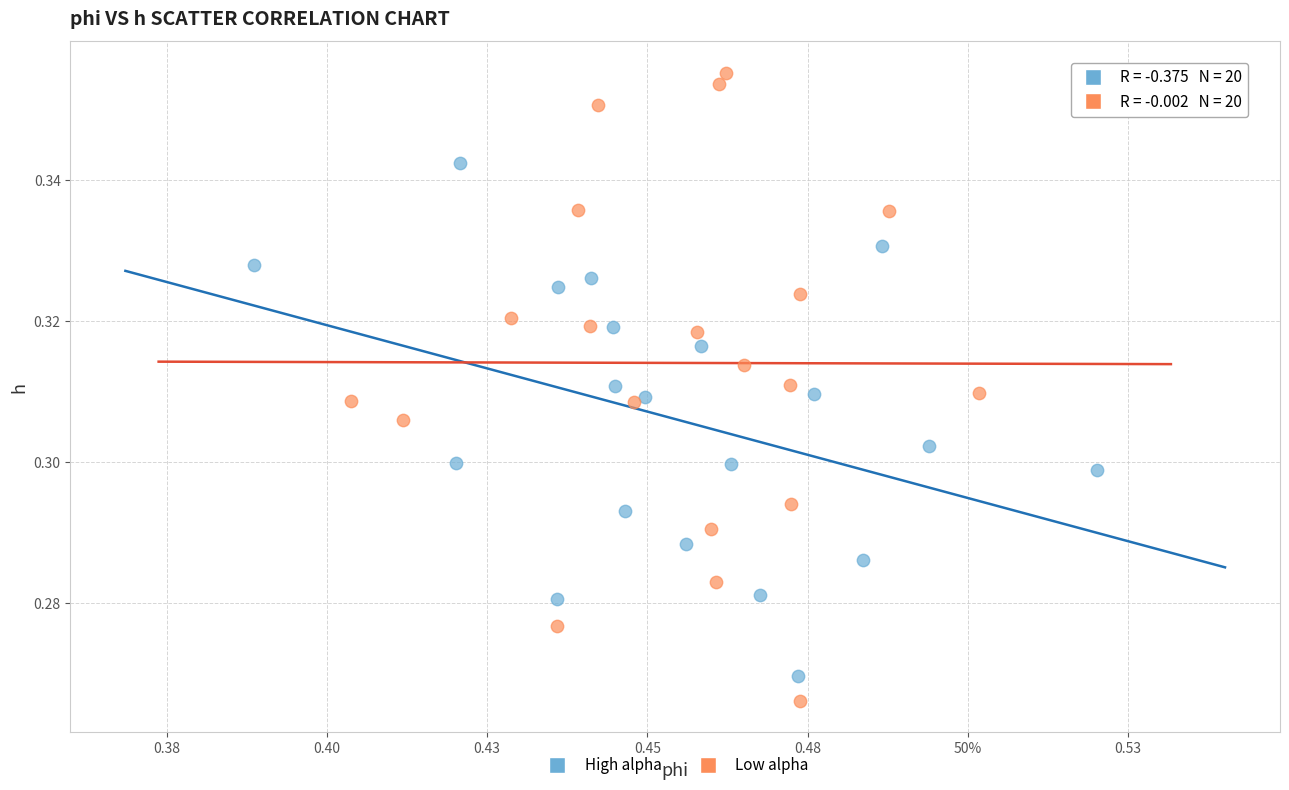

What are all the series names shown in the legend?

High alpha, Low alpha